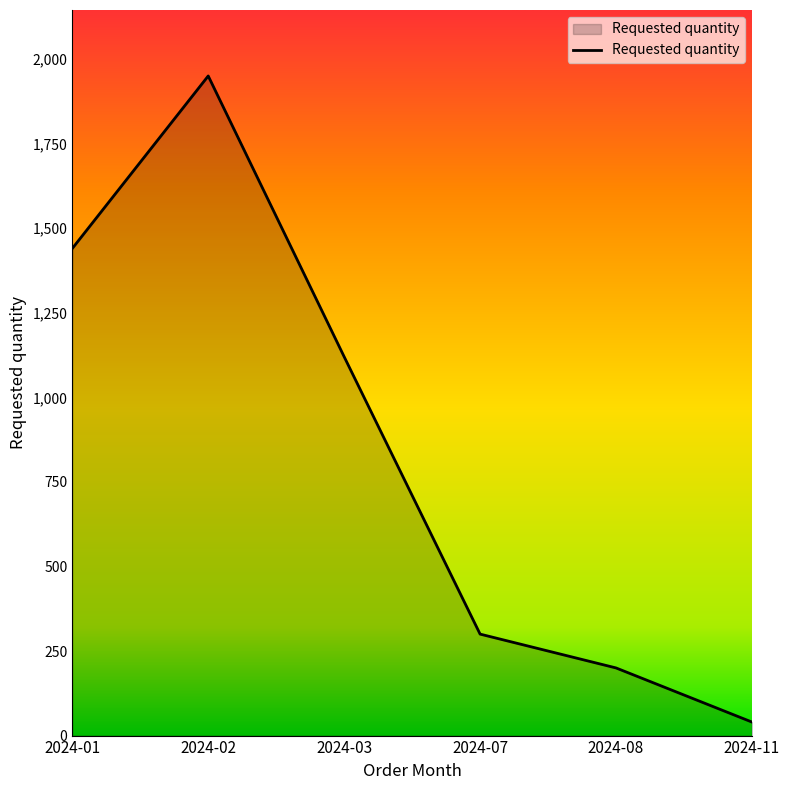

At which category does the chart reach its peak across all series?

2024-02